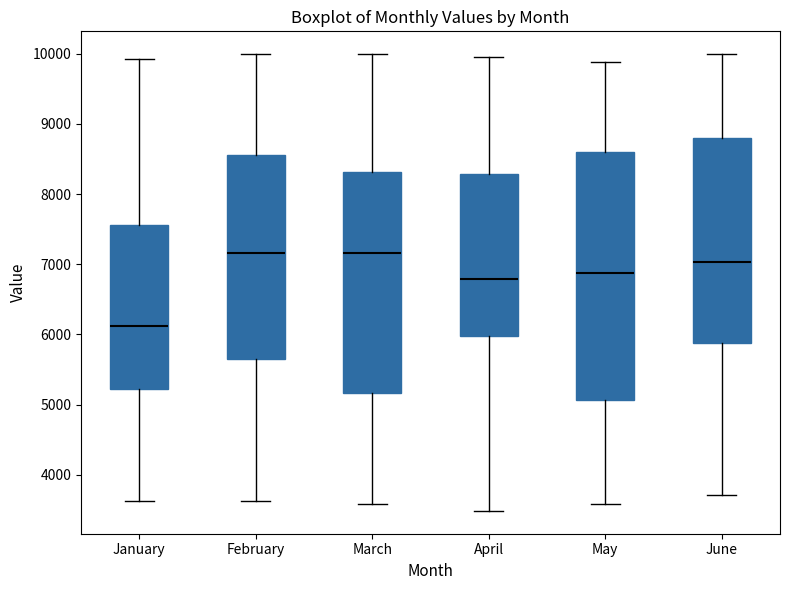

Comparing the boxes themselves (not the whiskers), which one is the tallest?

May